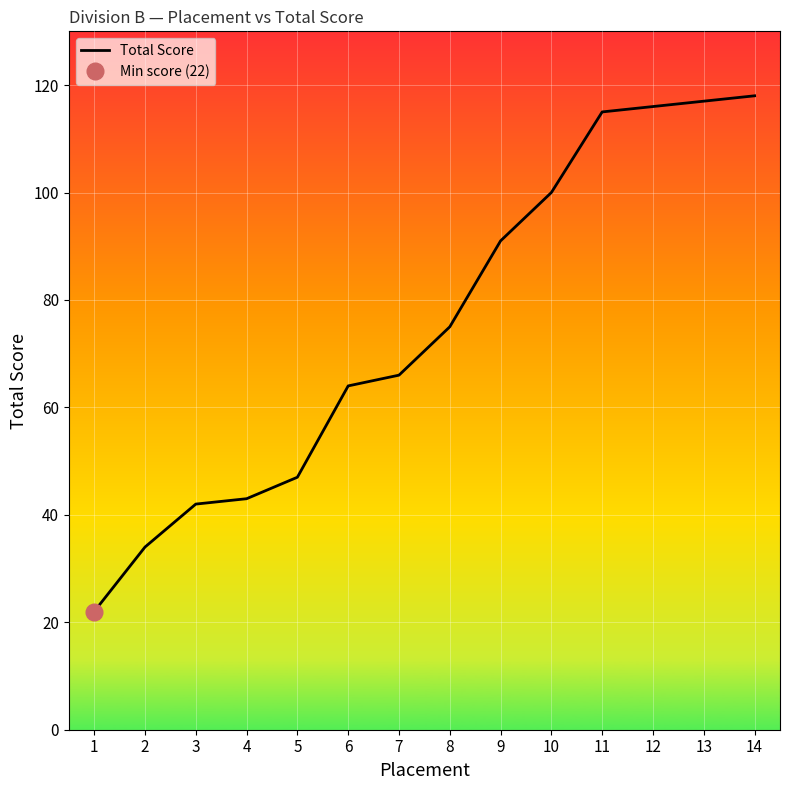

Reading left to right, list all the values displayed in this chart.

22	34	42	43	47	64	66	75	91	100	115	116	117	118